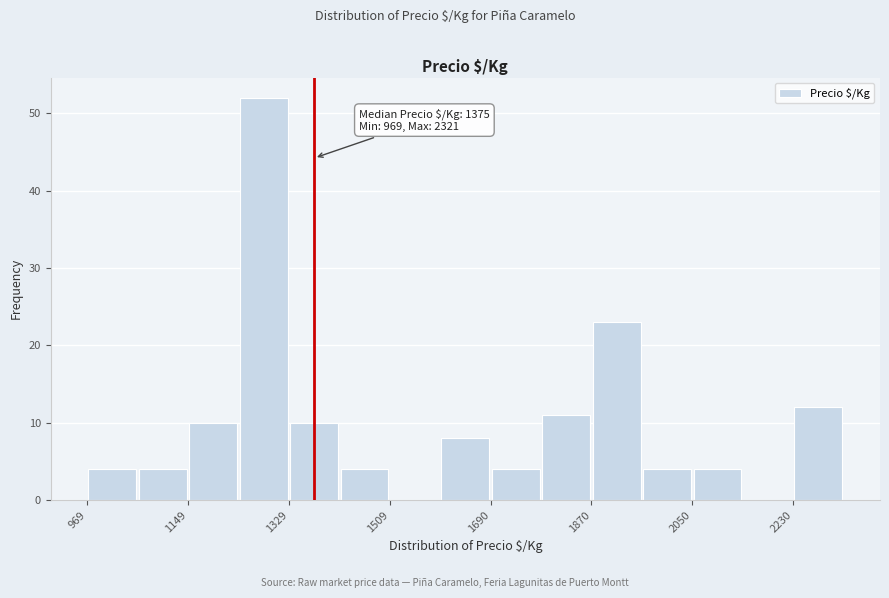

Which range on the x-axis has the tallest bar?

1240 to 1320